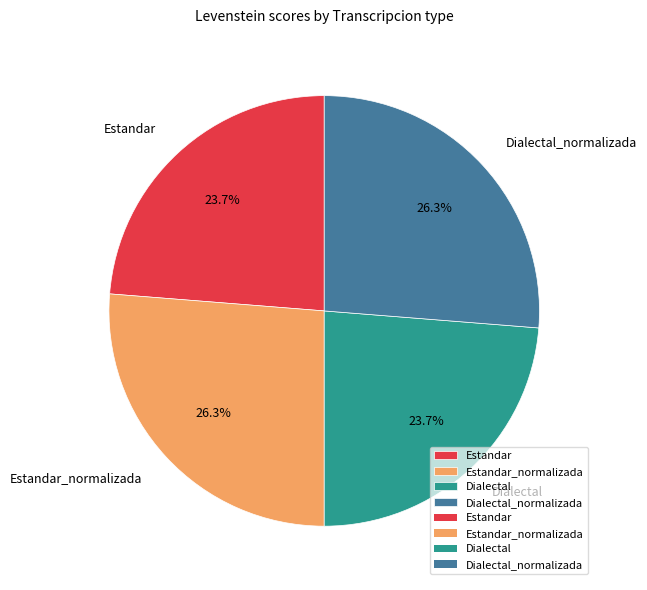

To the nearest percent, what portion does Dialectal represent?

24%